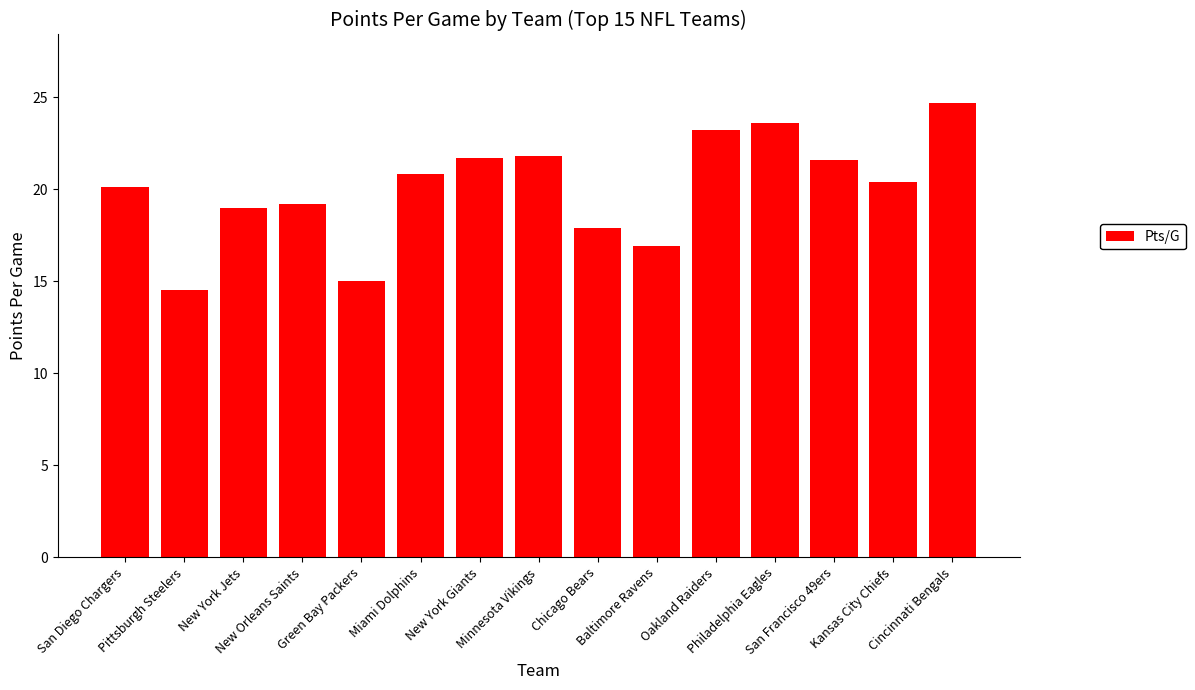

The value at Minnesota Vikings is 37.4. True or false?

False